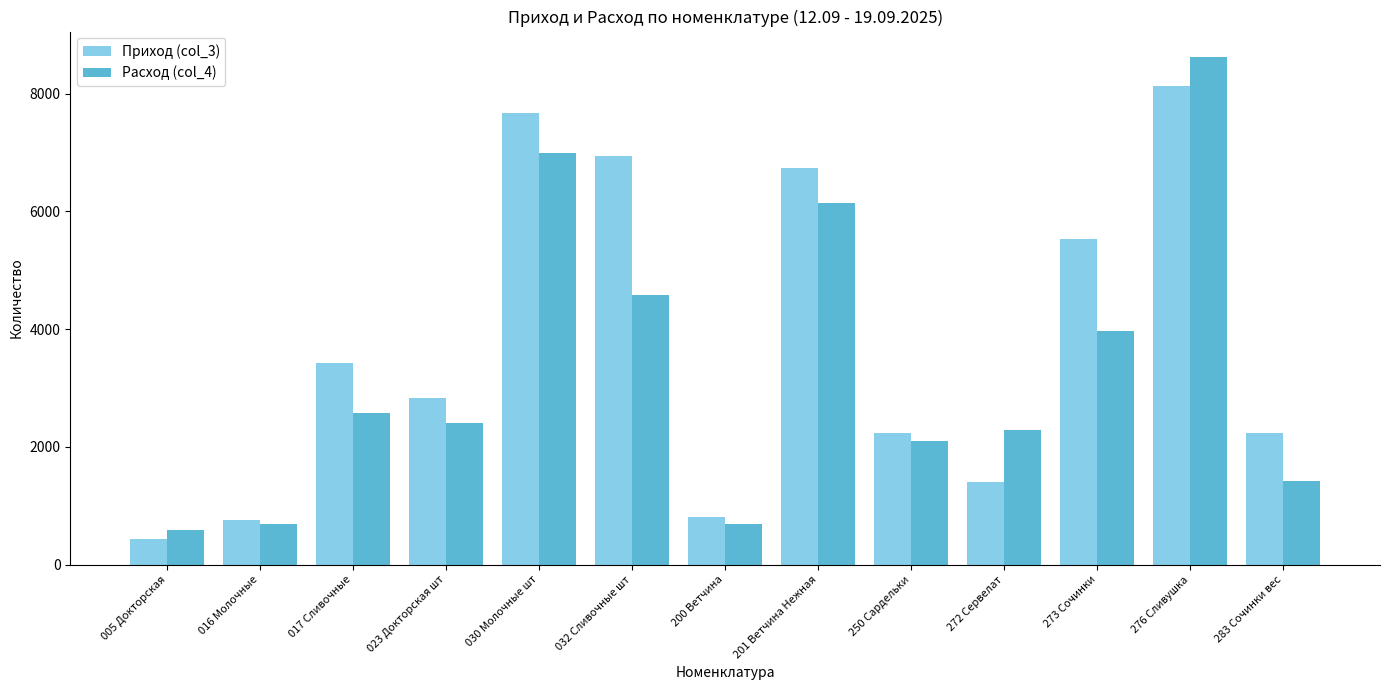

At how many categories does at least one series exceed 8560?

1